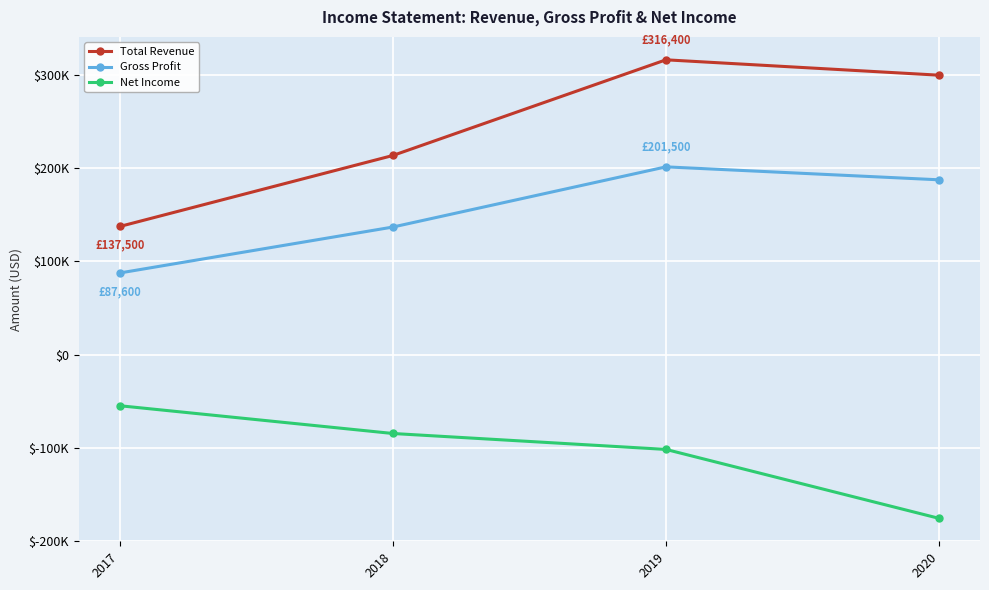

Is it true that Net Income equals -164376 at 2019?

False